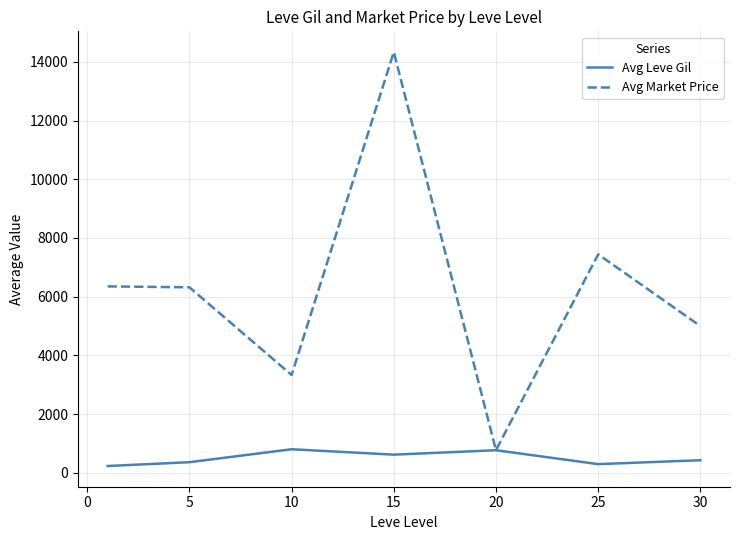

True or false: Avg Market Price has more than 0 points higher than both neighbors.

True